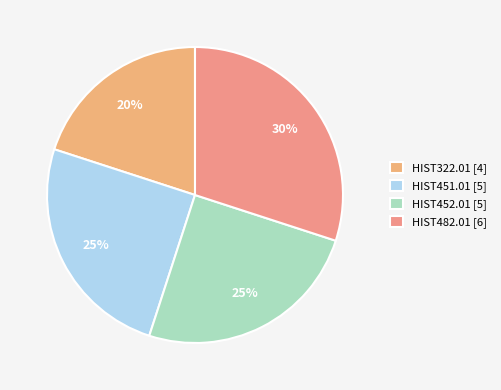

Is it true that HIST482.01 is 40% of the pie?

False